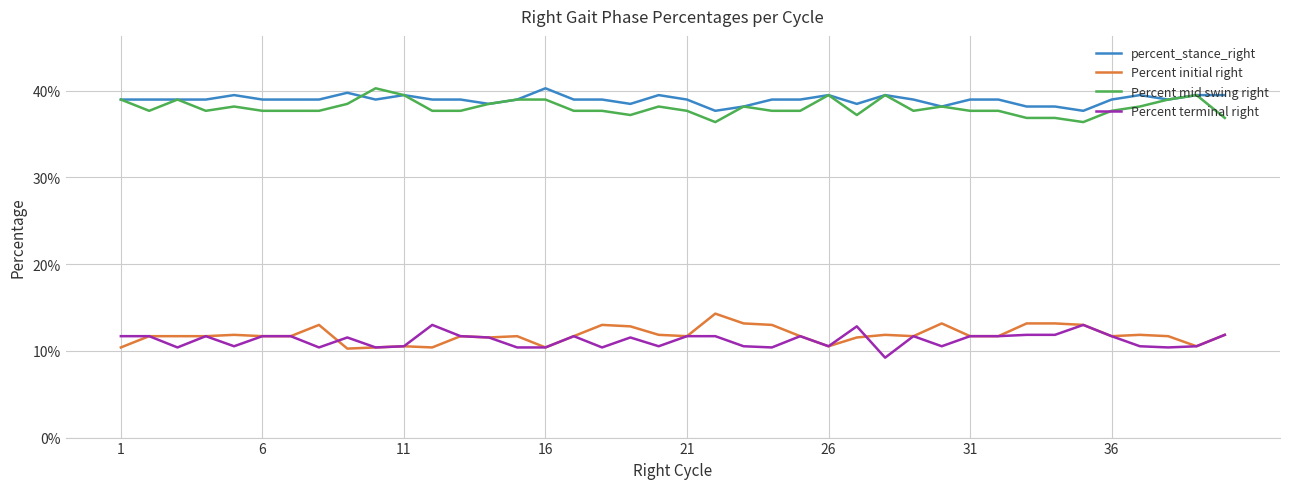

How many interior local peaks does the Percent initial right series have?

10